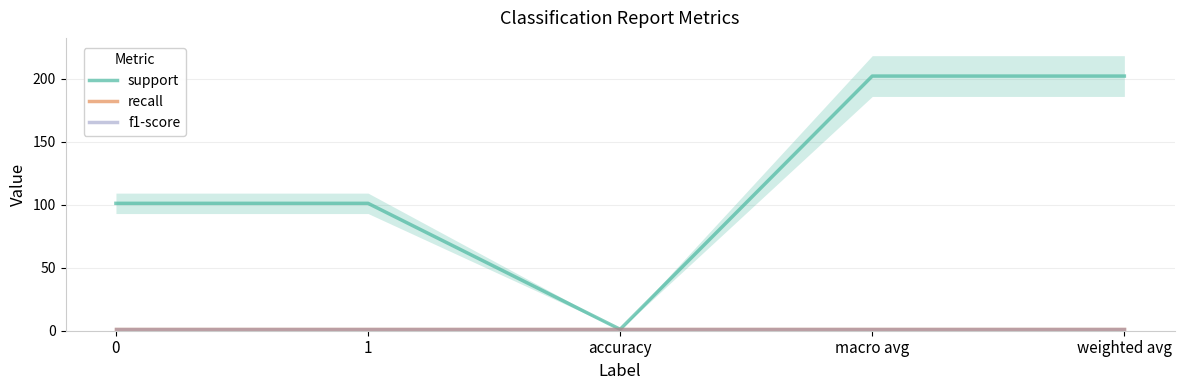

At which label does support first exceed 101?

macro avg